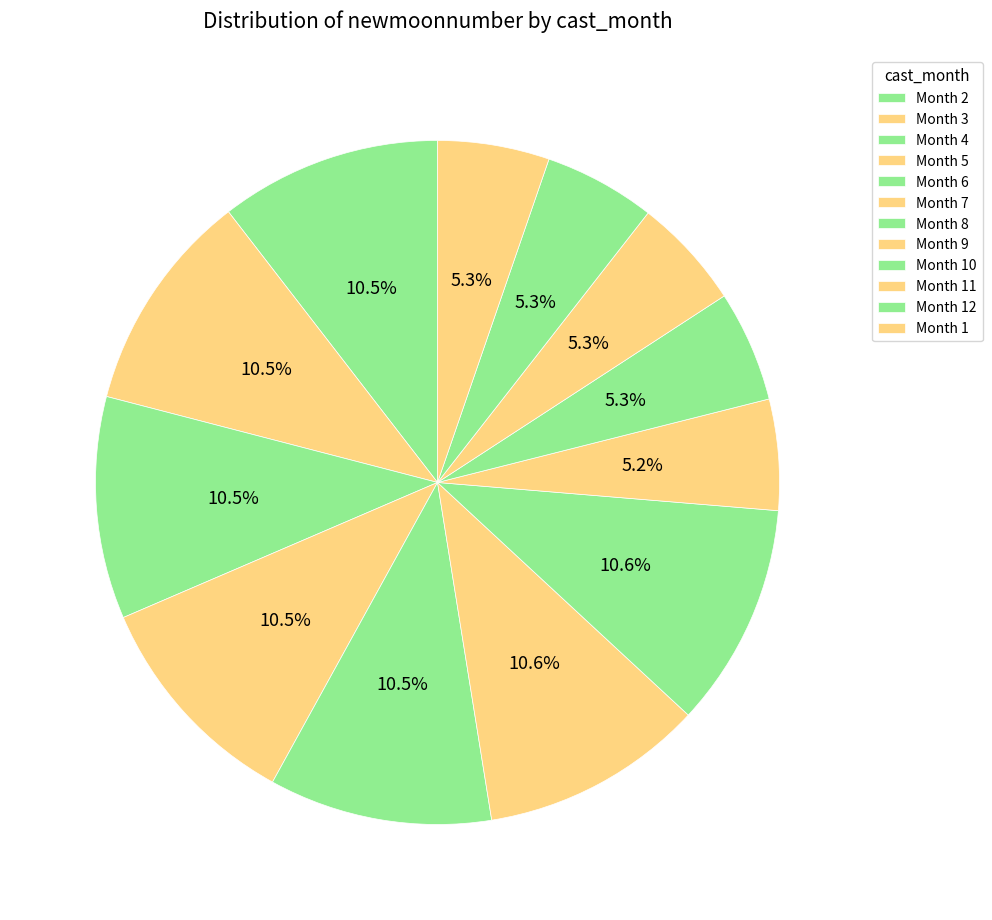

Which category has the biggest portion of the pie?

8